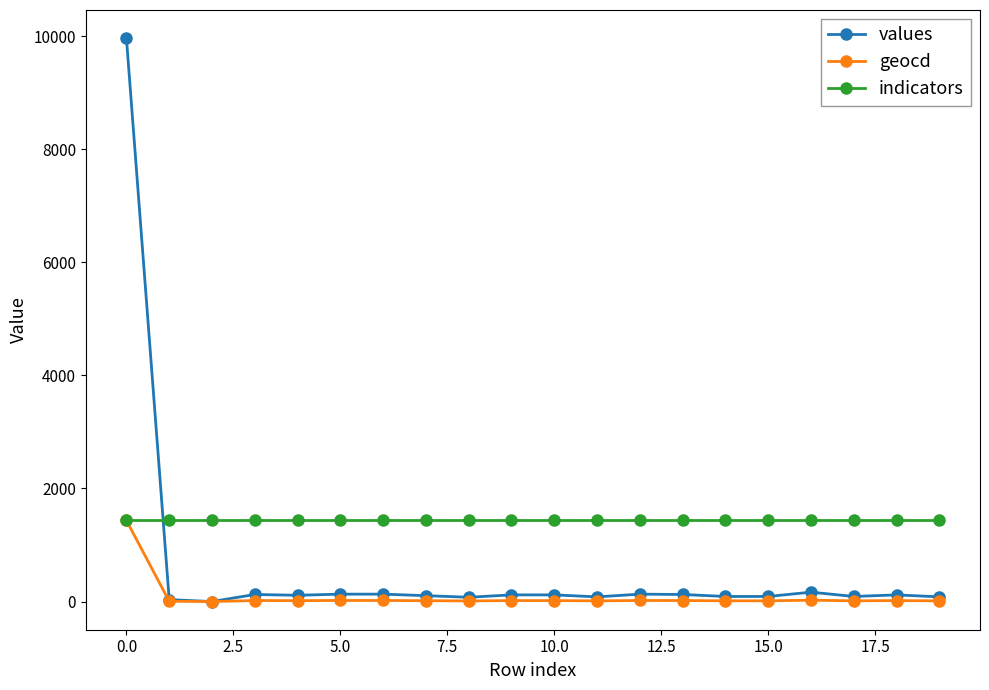

What is the greatest value displayed?

9965